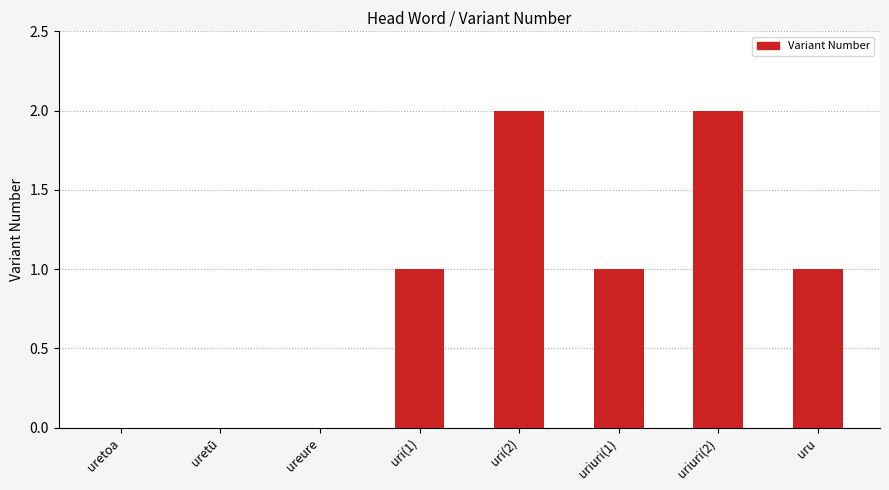

Is it true that the value at uretū is -1?

False